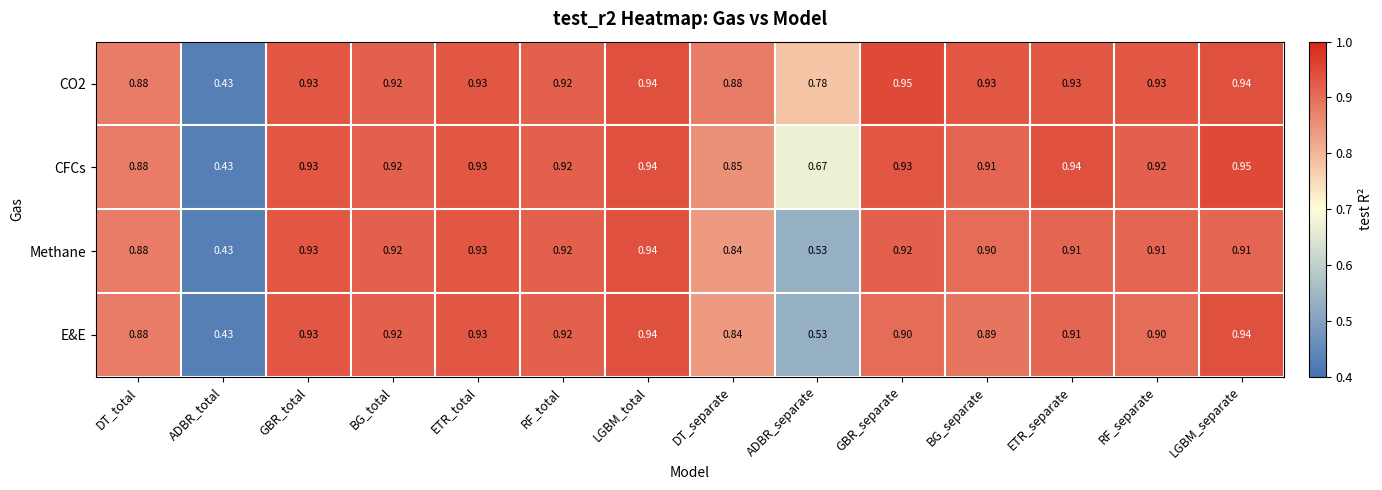

At how many categories does at least one series exceed 0?

14